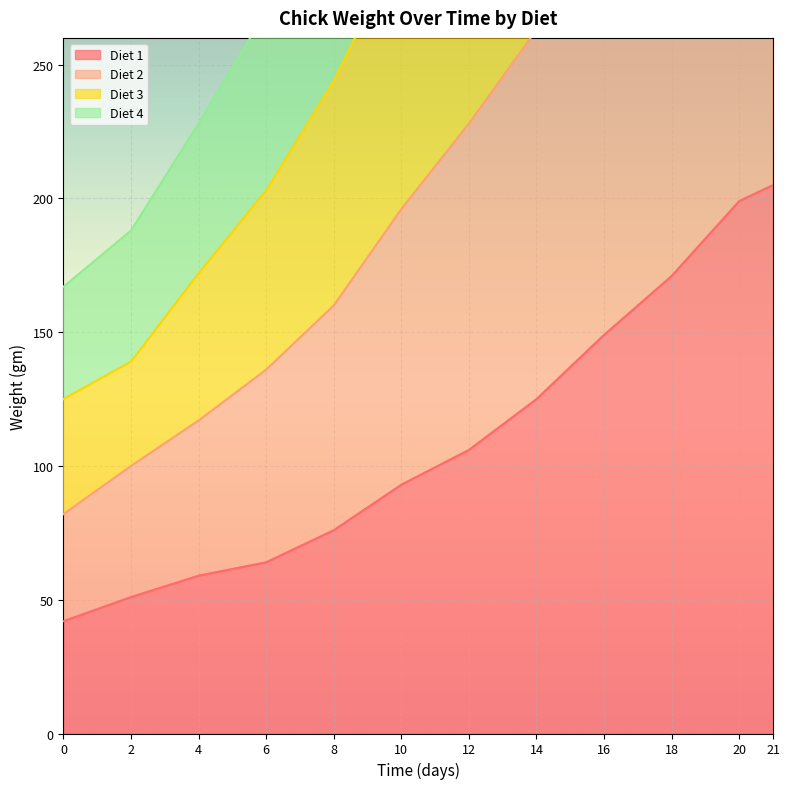

At which label does Diet 3 reach its peak?

21